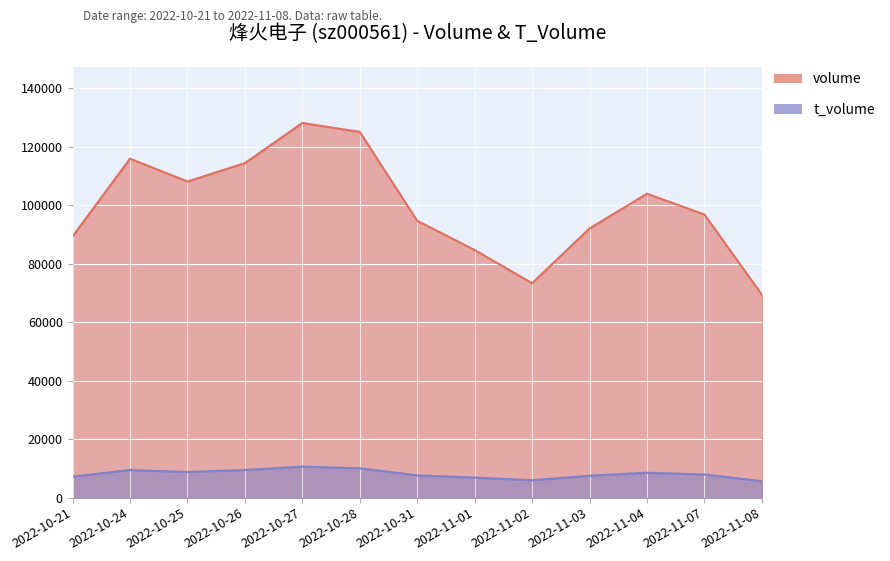

Which series has the largest total across all categories?

volume